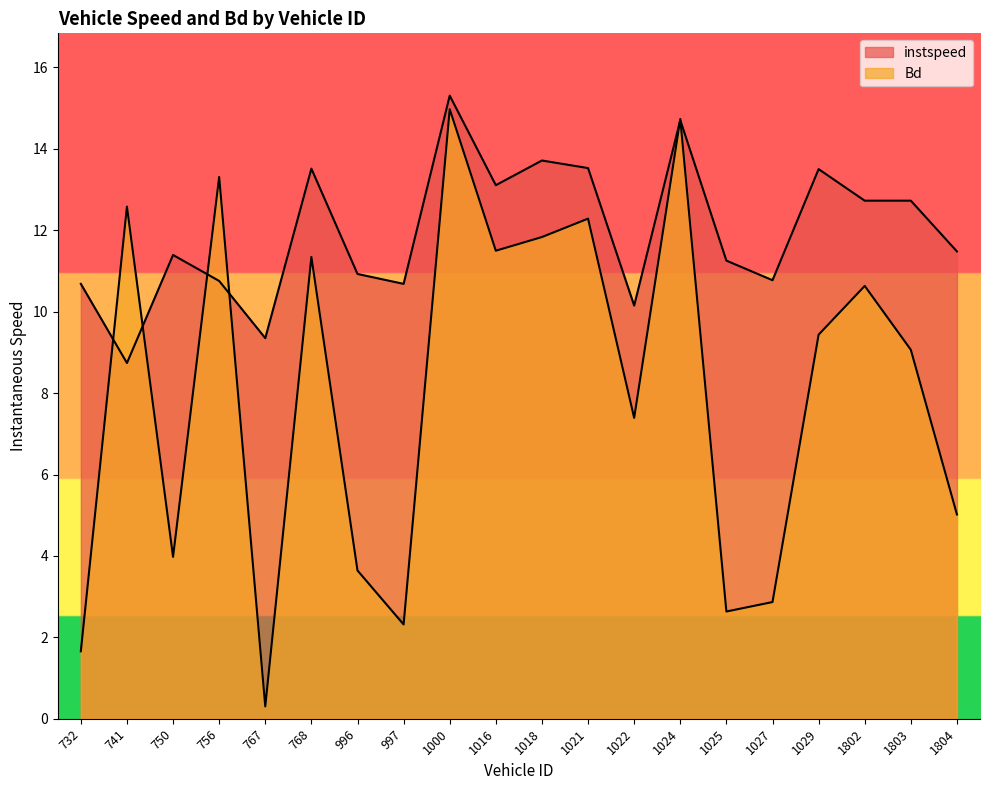

At 750, list the series in order from largest to smallest.

instspeed, Bd